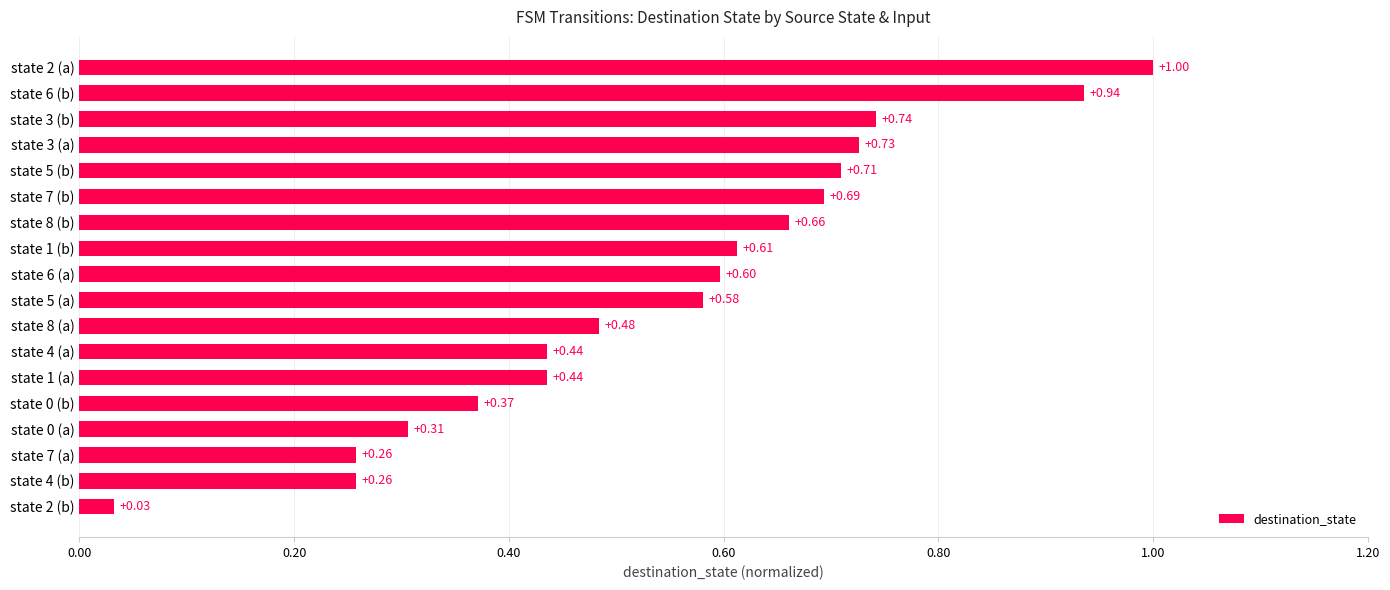

What is the sum of all values?

9.8